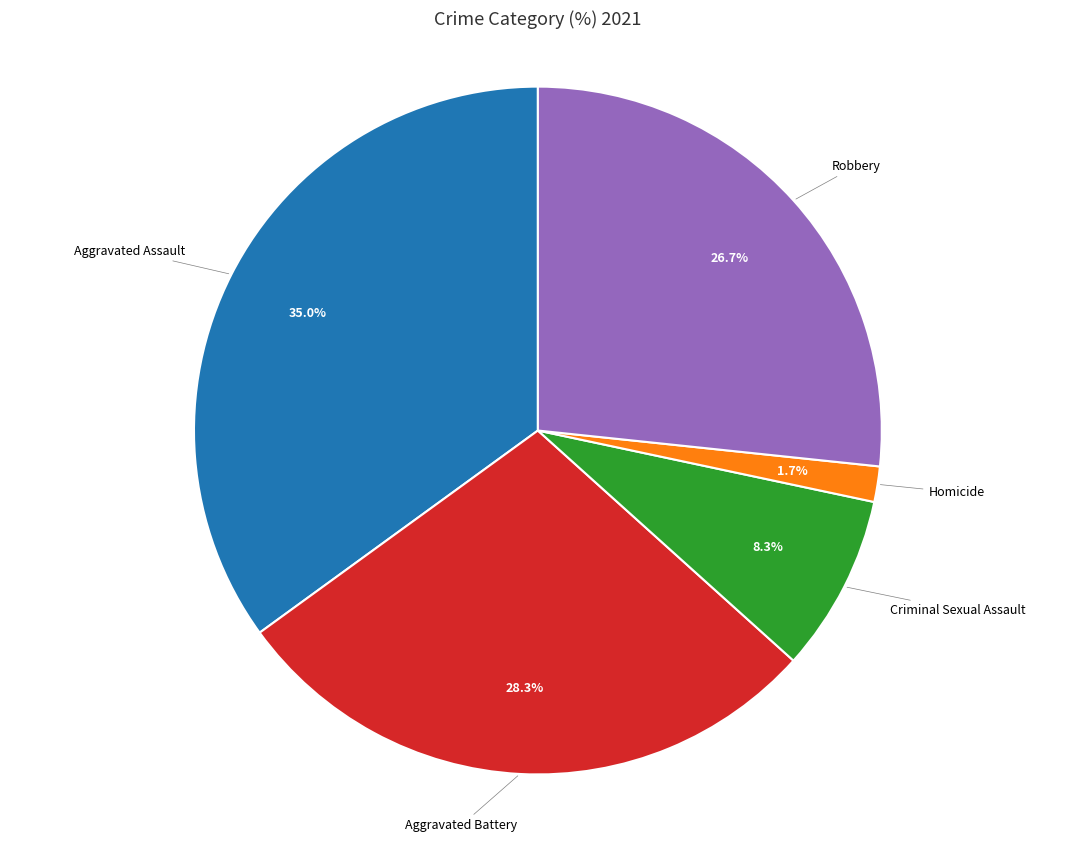

Is there a majority slice in this chart?

No